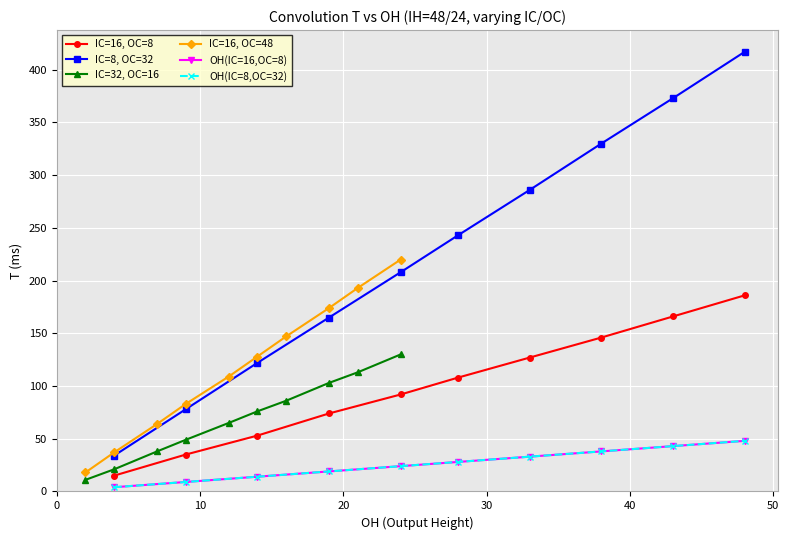

True or false: IC=16, OC=48 has a value of 224 at 50.

False